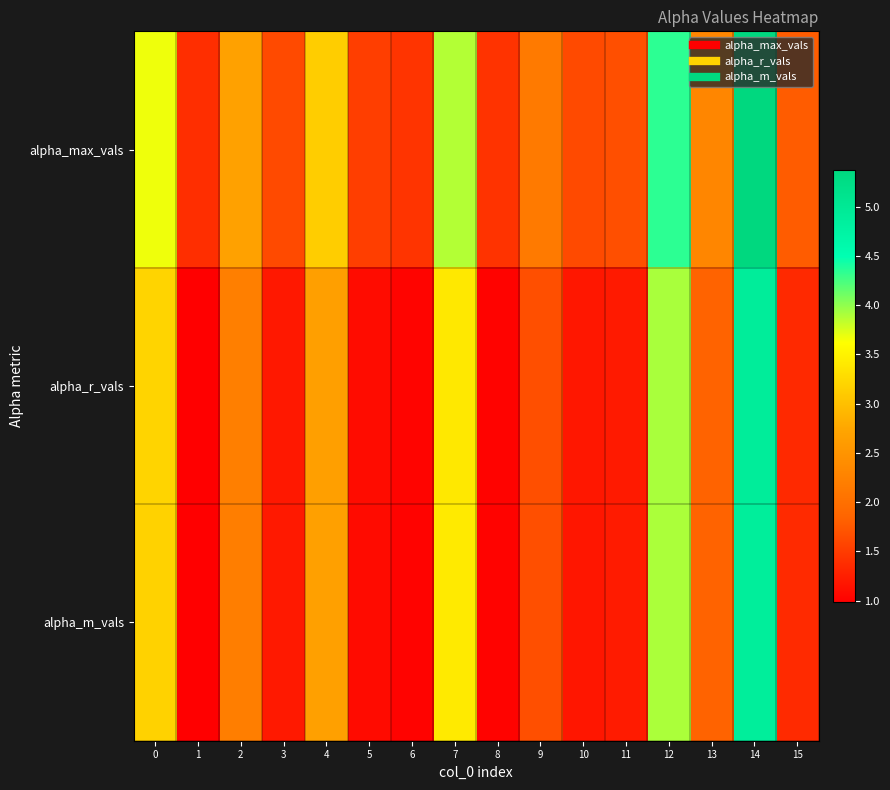

Between 6 and 7, which series saw the biggest shift?

alpha_max_vals